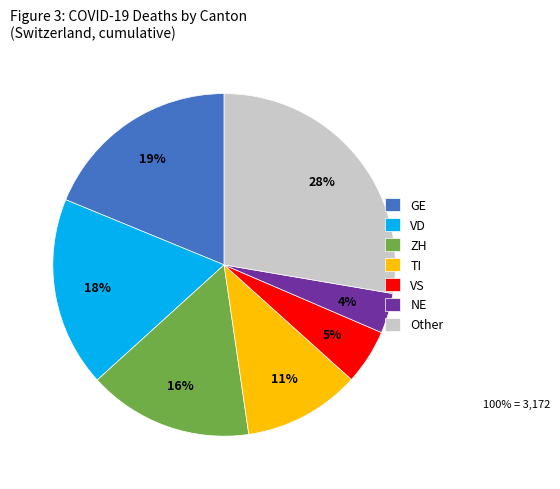

Is there any slice that represents more than half of the pie?

No